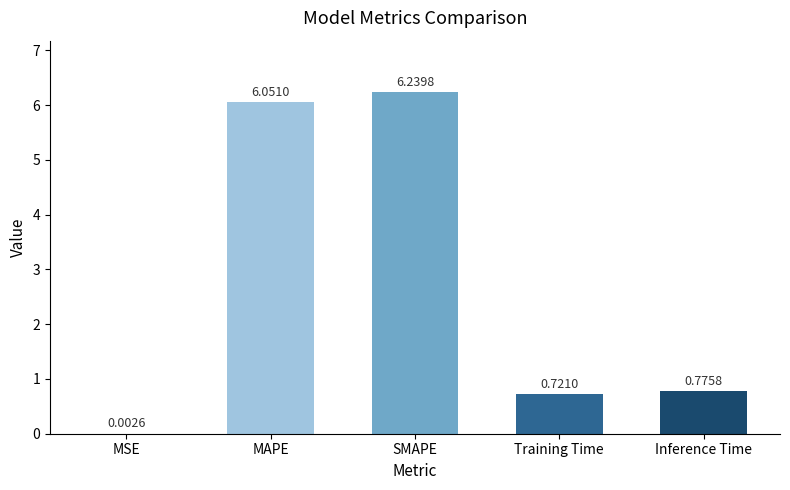

What is the change in value from SMAPE to Inference Time?

-5.5